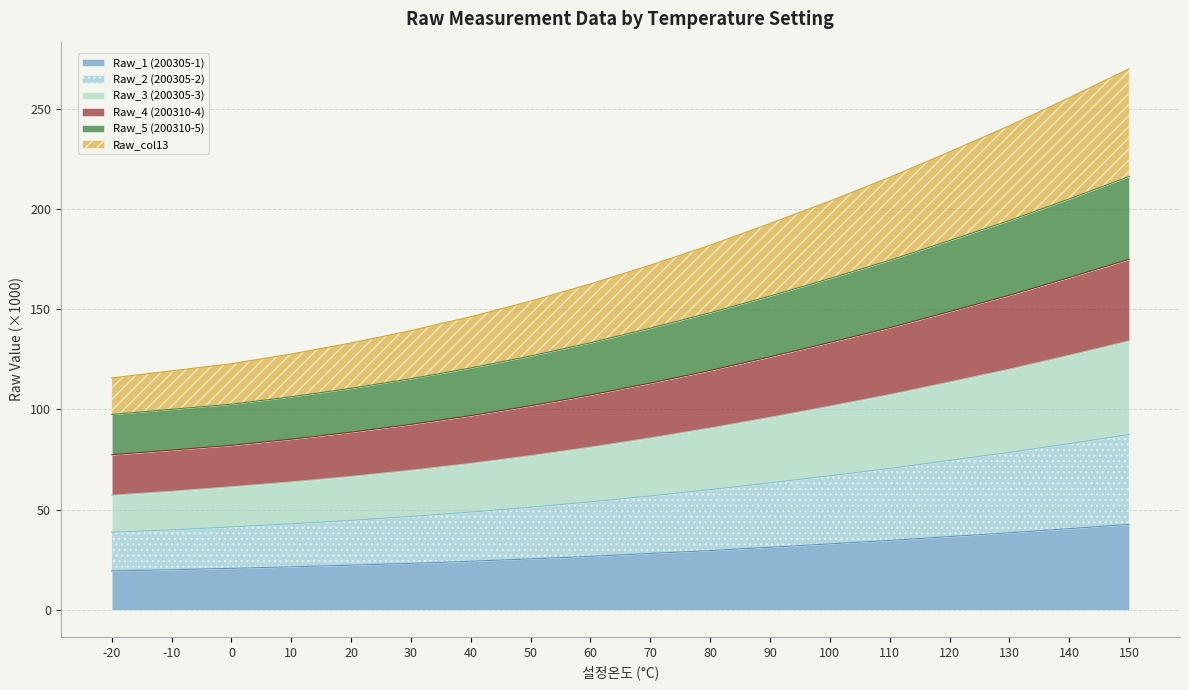

What is the lowest value of the Raw_1 (200305-1) series?

19.4